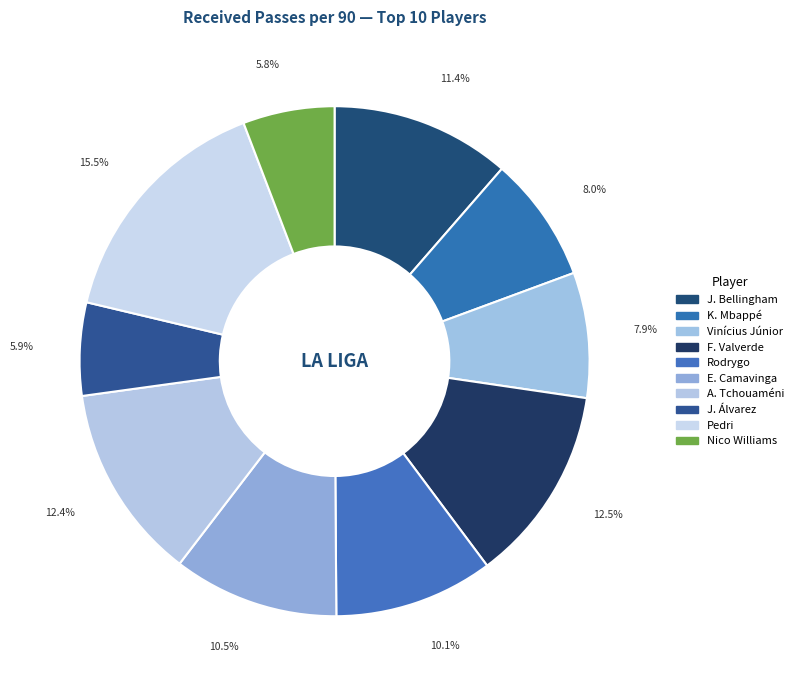

Is there any slice that represents more than half of the pie?

No